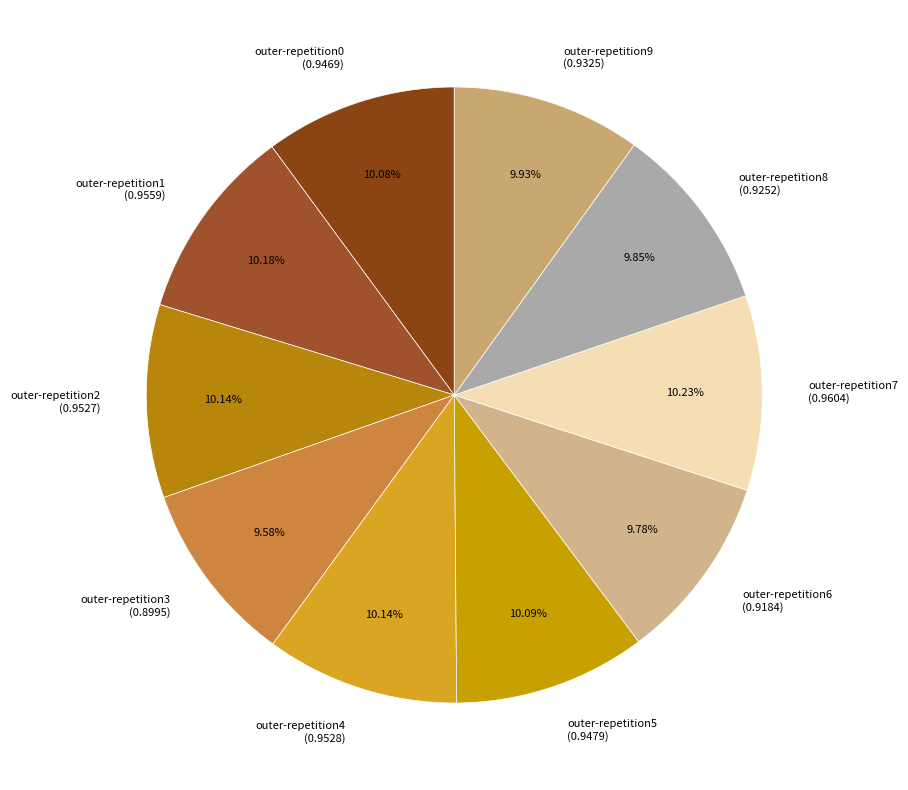

The outer-repetition9 slice represents 10% of the pie. True or false?

True